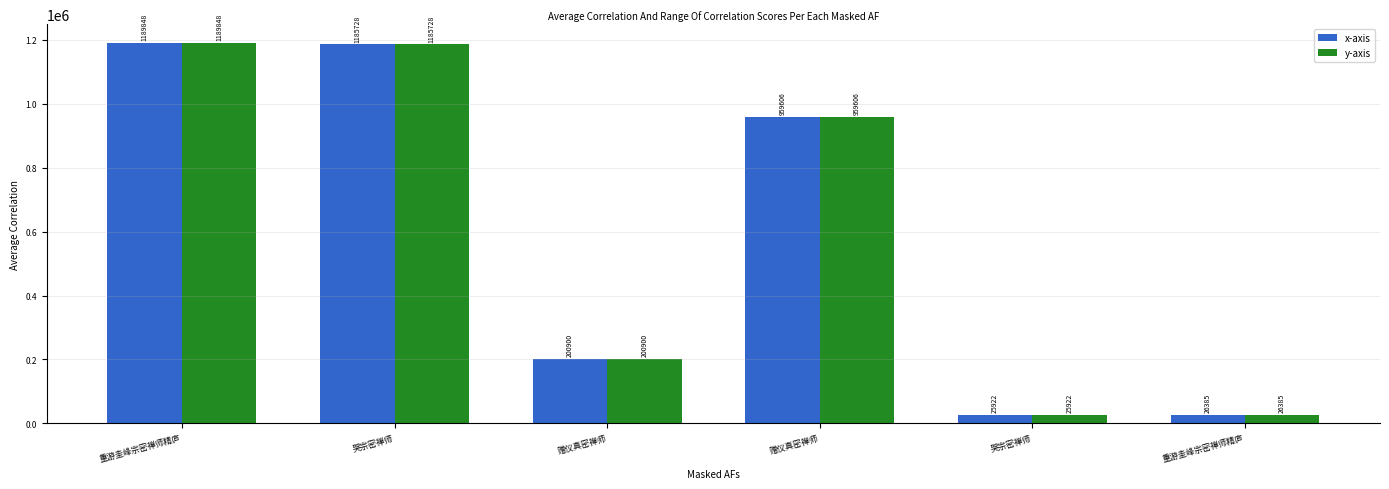

Are the bars grouped side by side (vs. stacked)?

Yes